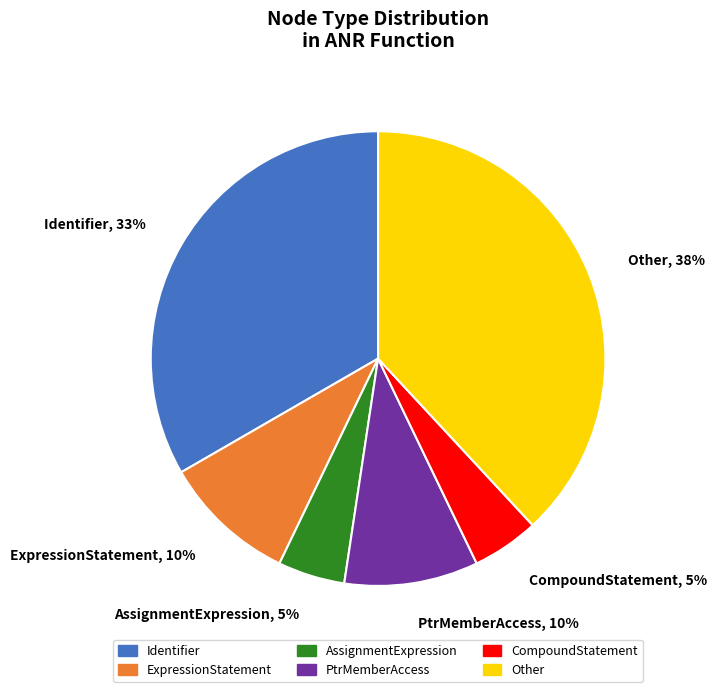

To the nearest percent, what portion does Identifier, 33% represent?

33%